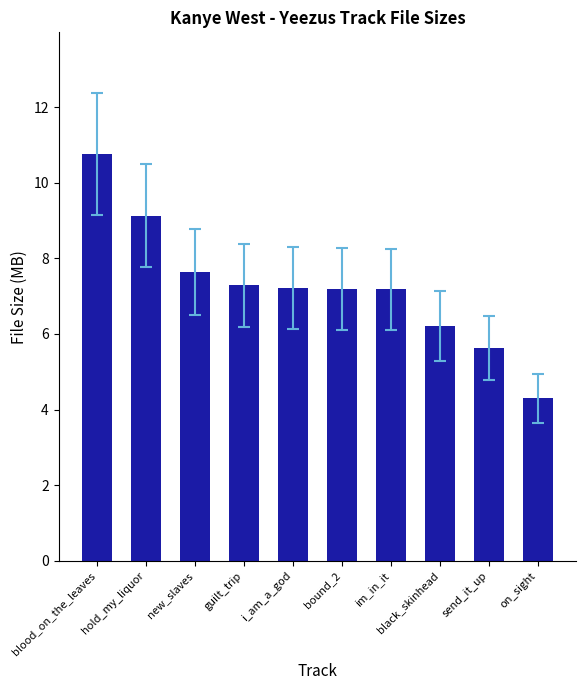

What is the ratio of the value at blood_on_the_leaves to the value at on_sight?

2.5